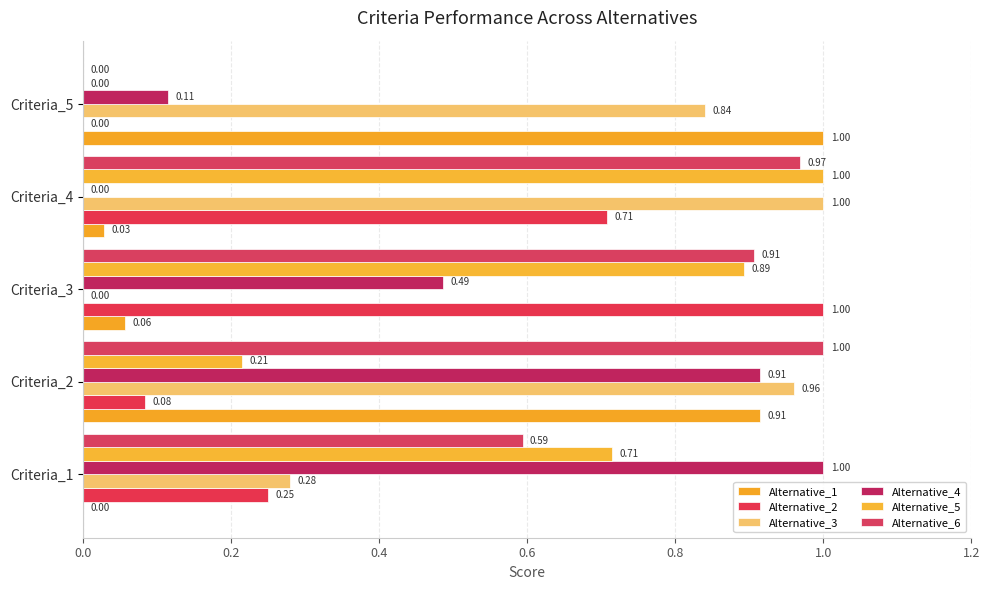

At how many categories does at least one series exceed 0?

5